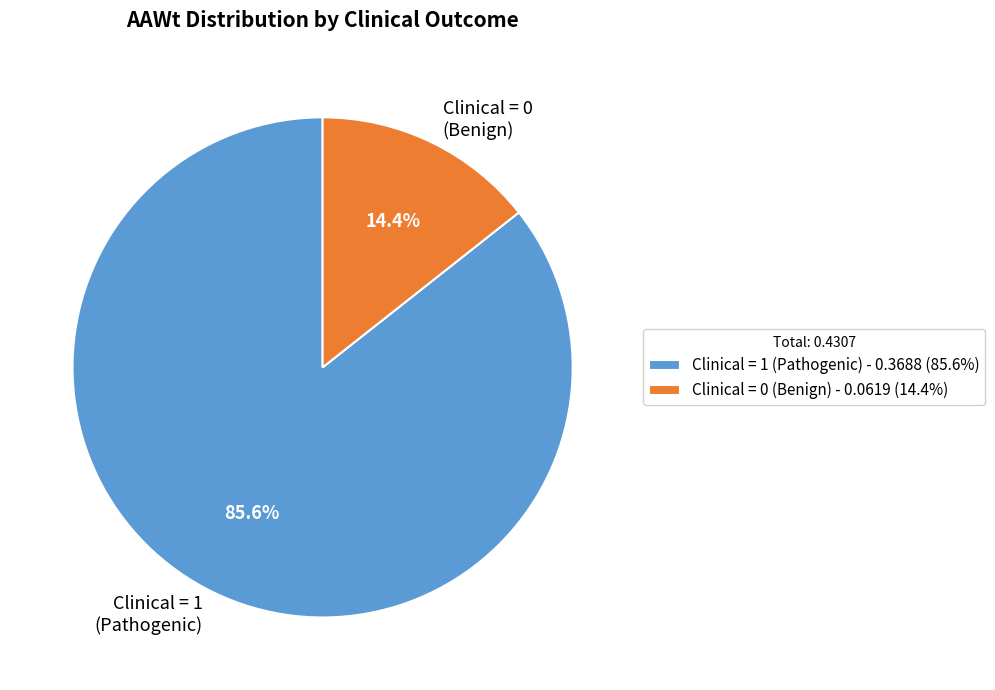

Does Clinical = 1 (Pathogenic) represent more than half of the total?

Yes